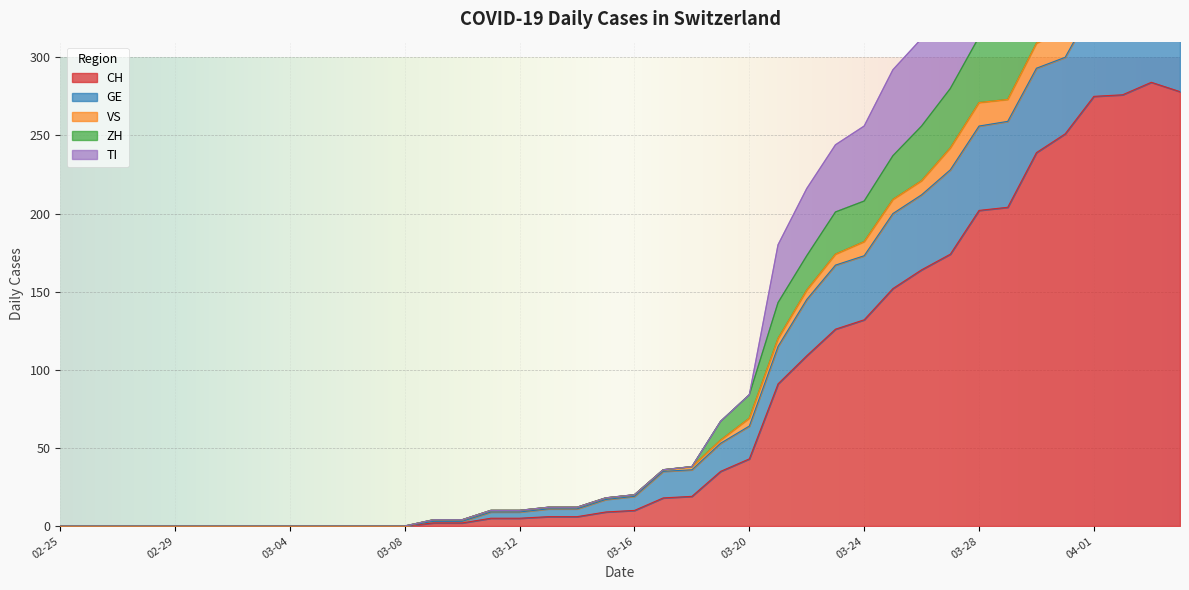

How many values in the TI series exceed 19?

19